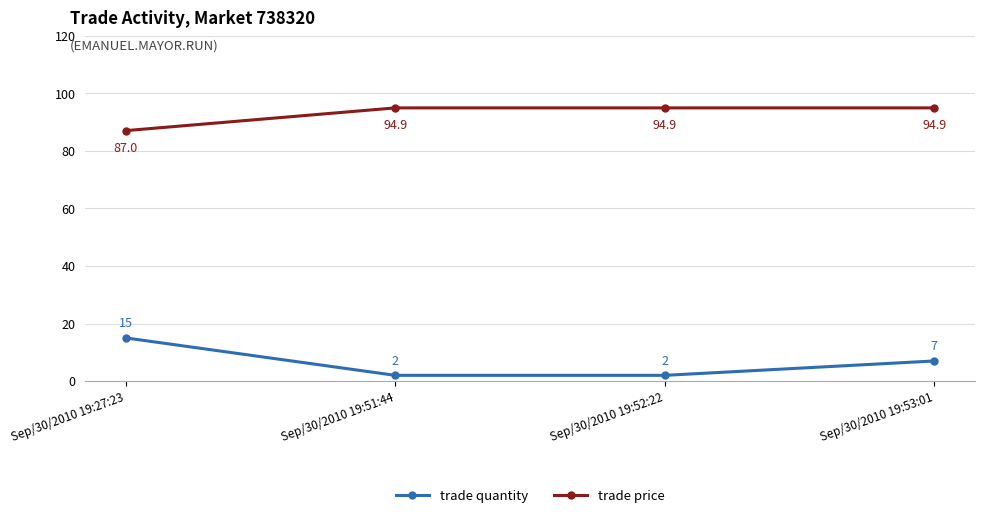

Reading left to right, list all the values displayed in this chart.

trade quantity: 15.0	2.0	2.0	7.0
trade price: 87.0	94.9	94.9	94.9